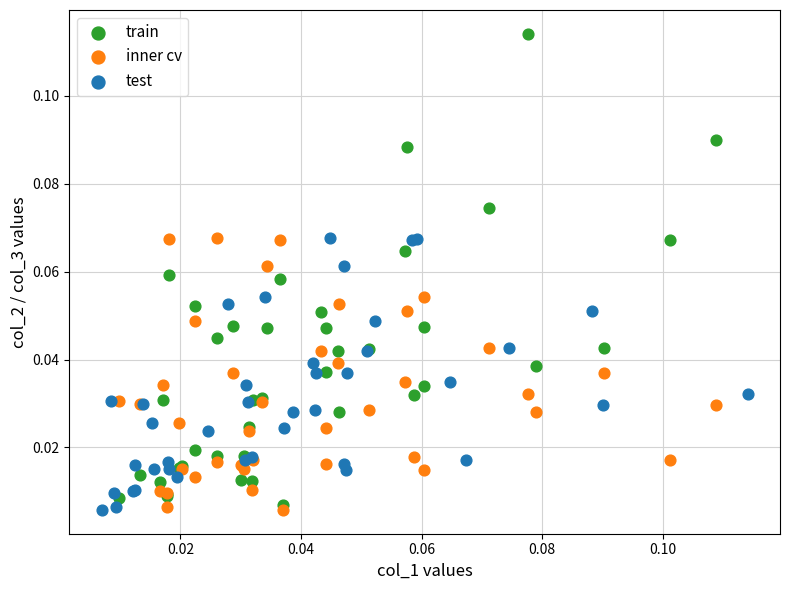

Which series reaches the maximum Y coordinate?

train